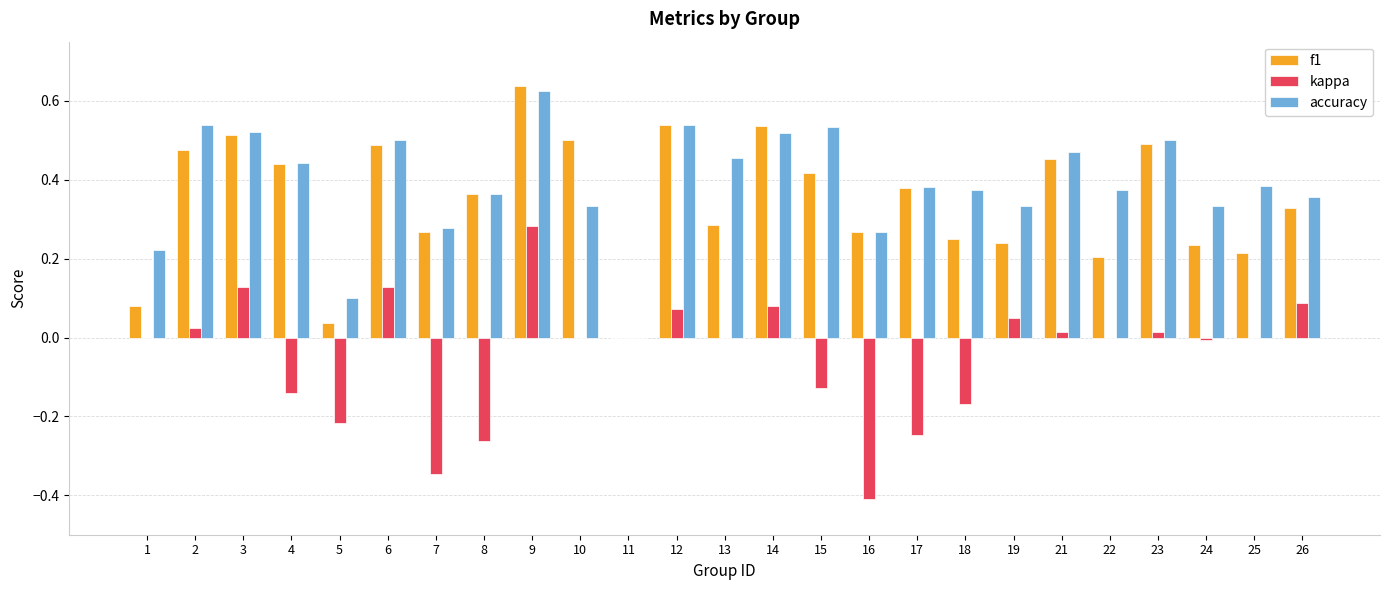

Is the value of kappa at 21 greater than the value of accuracy at 25?

No